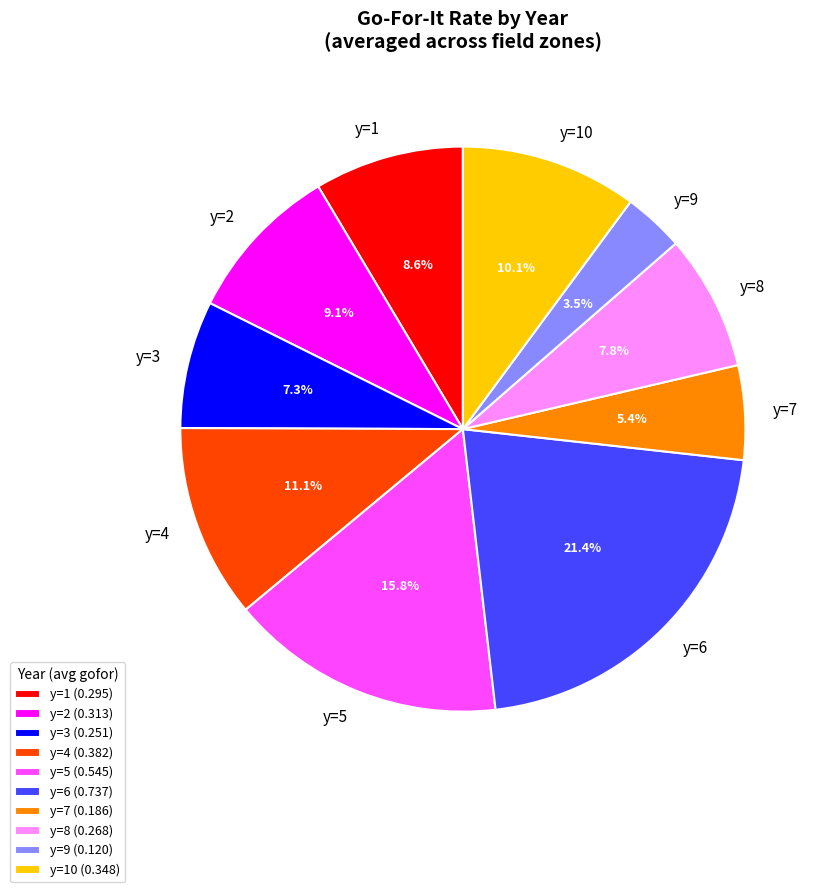

Is y=4 the majority of the pie?

No